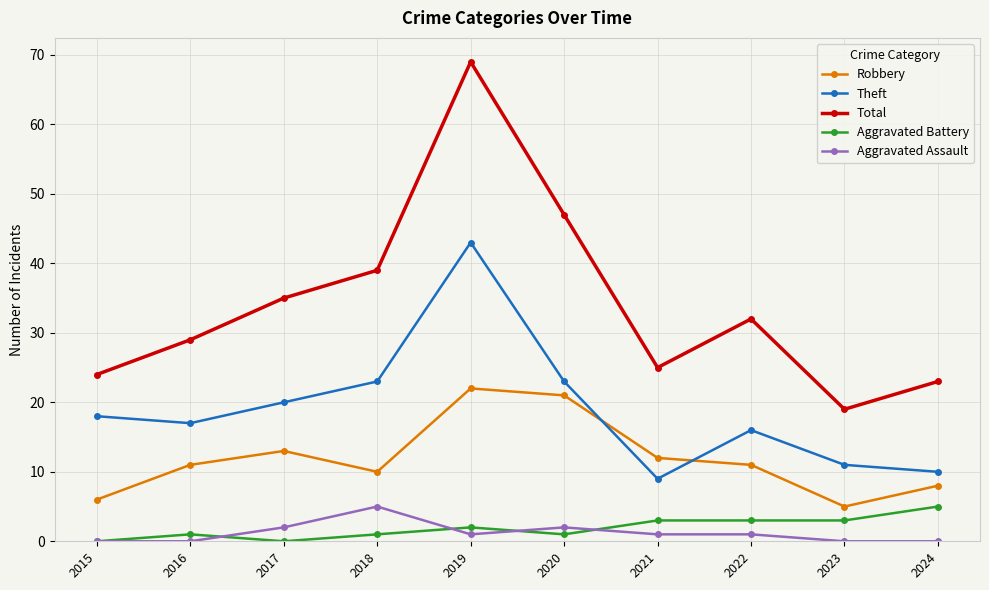

True or false: Aggravated Assault and Robbery intersect in this chart.

False